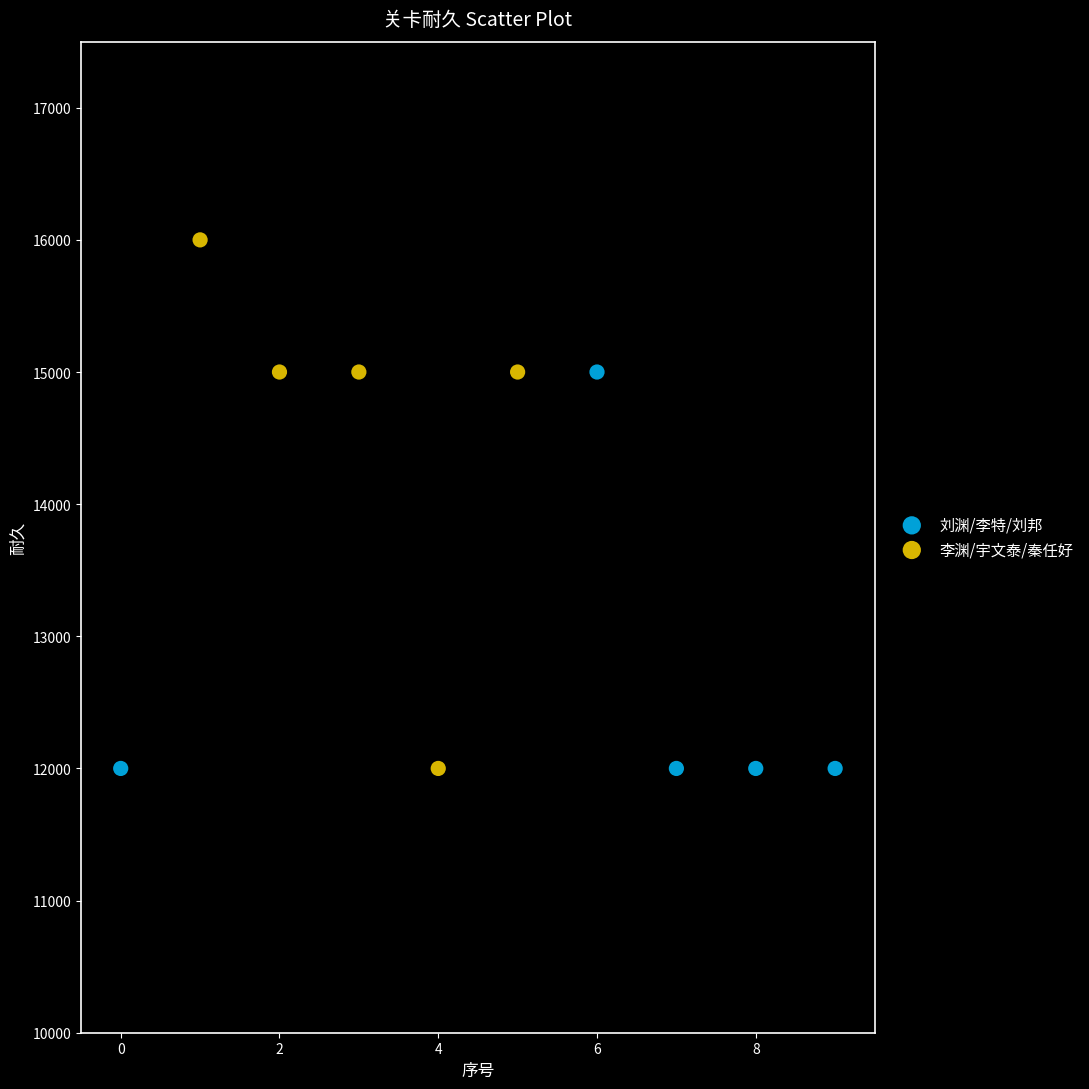

What are all the series names shown in the legend?

刘渊/李特/刘邦, 李渊/宇文泰/秦任好